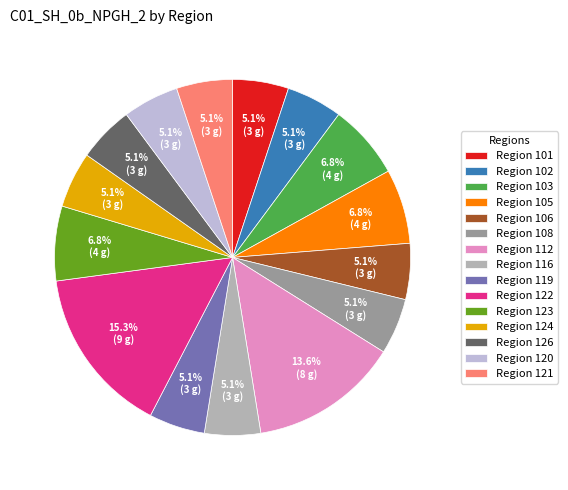

Approximately how many times larger is the value at Region 108 compared to Region 112?

0.4